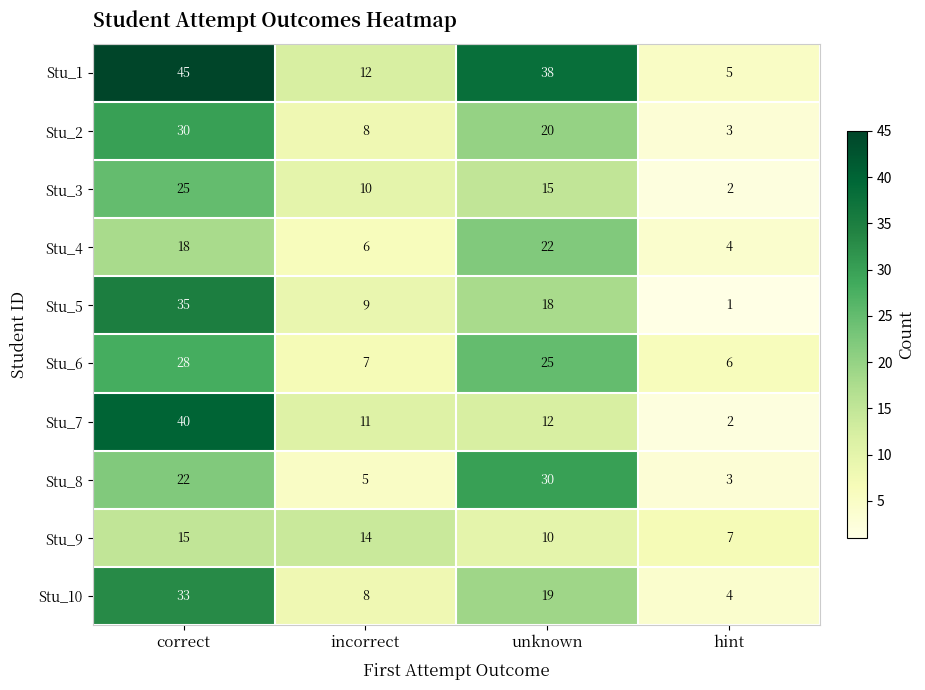

What is the total value across all series at hint?

37